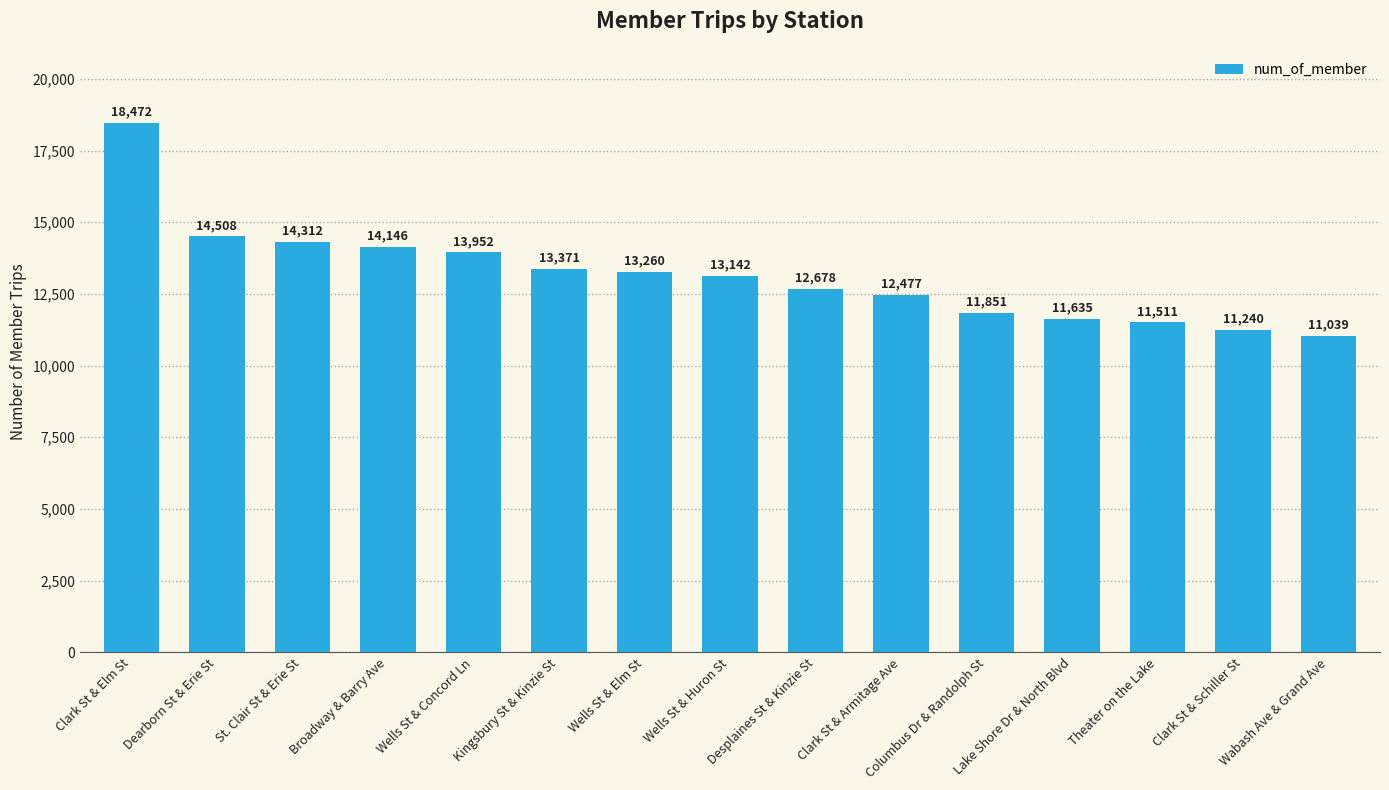

What is the change in value from Desplaines St & Kinzie St to Wabash Ave & Grand Ave?

-1639